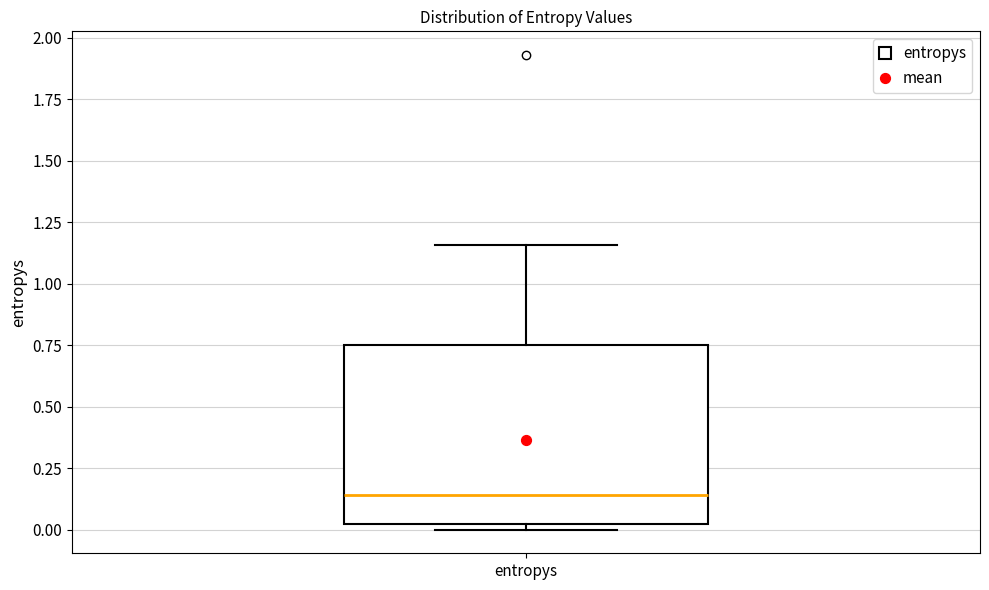

Read this box plot against the y-axis: the position of the median line, the range covered by the box, and the ends of both whiskers. The values are not printed on the chart, so give them approximately, as read against the axis.

median 0.15, box 0.00 to 0.75, whiskers 0.00 (just below the box's lower edge) to 1.15